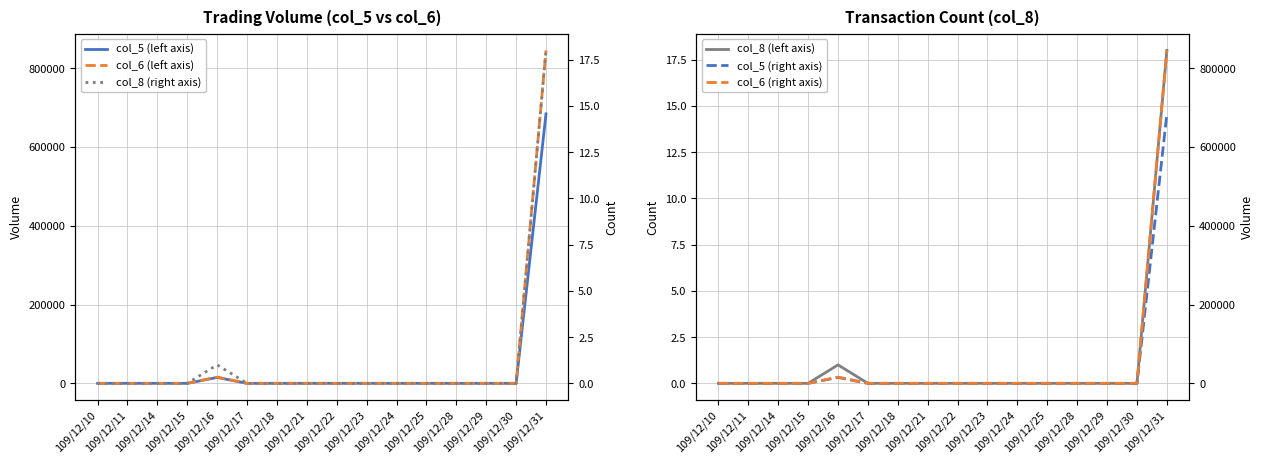

At which category is the sum across all series the highest?

109/12/31